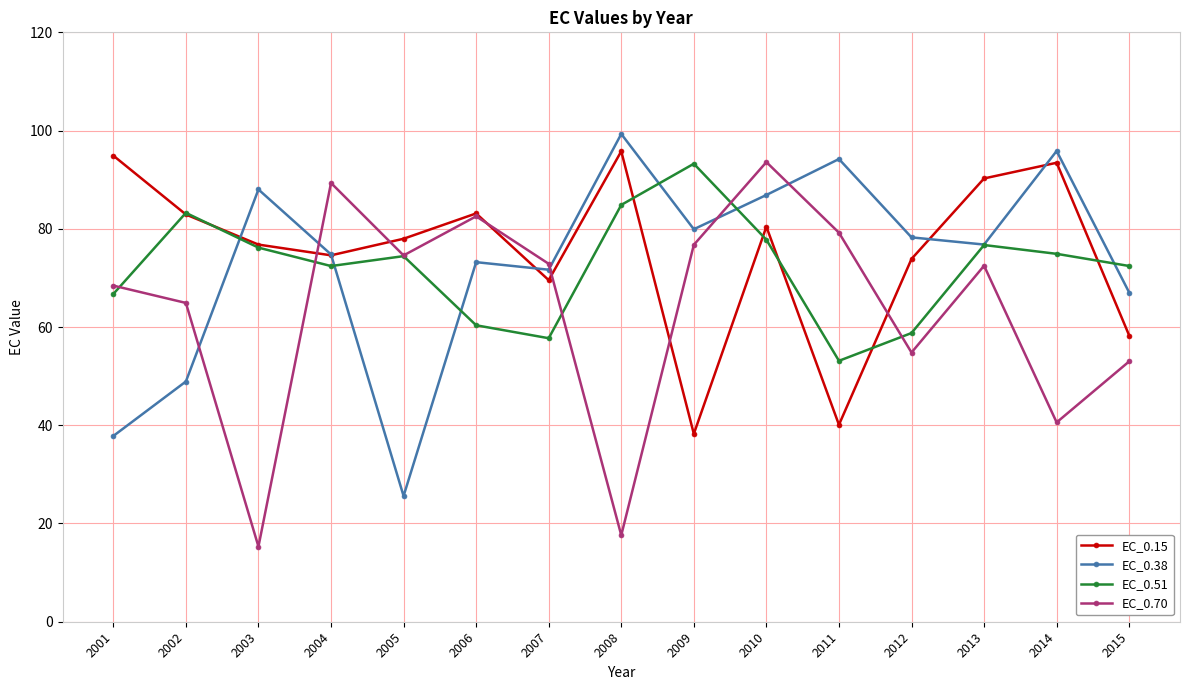

Which series has the largest range (max minus min)?

EC_0.70